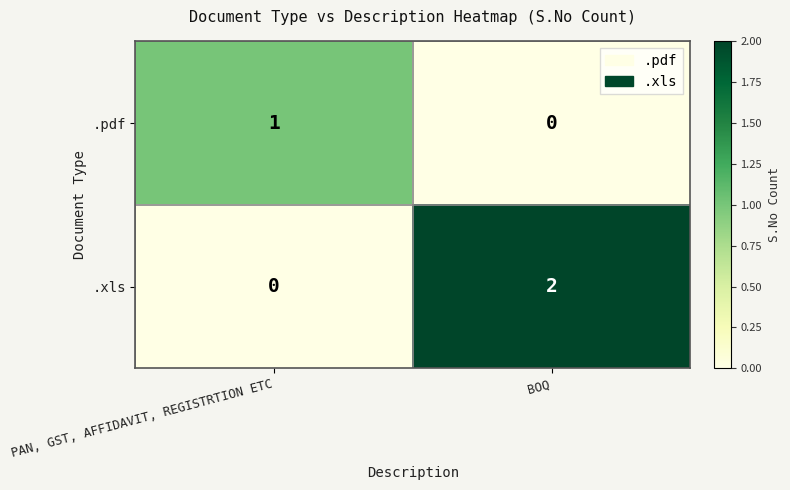

True or false: .xls has a value of -1 at PAN, GST, AFFIDAVIT, REGISTRTION ETC.

False